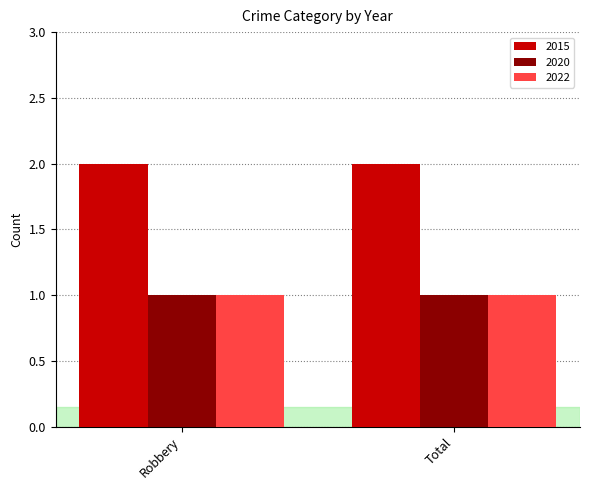

What is the label of the 1st bar from the right?

Total